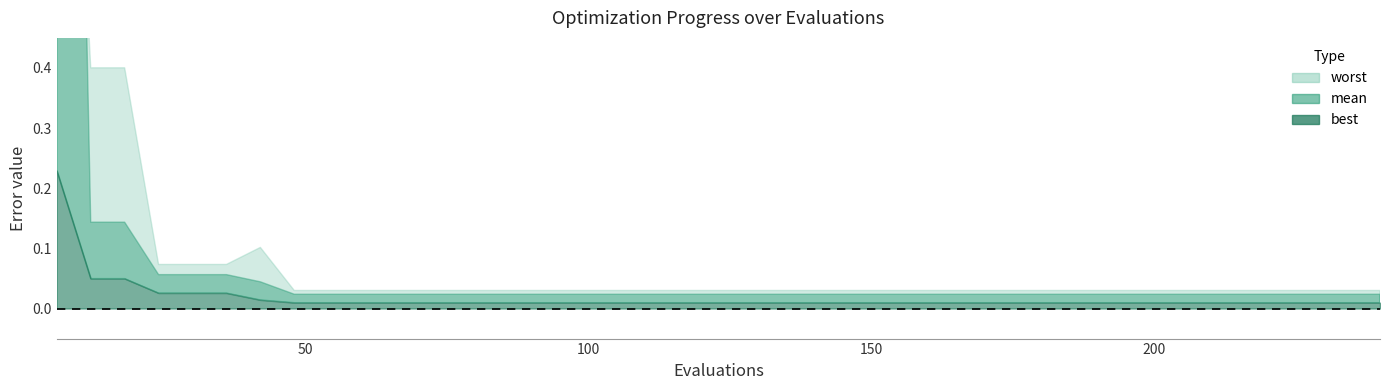

How many data points in evals are above 126?

19